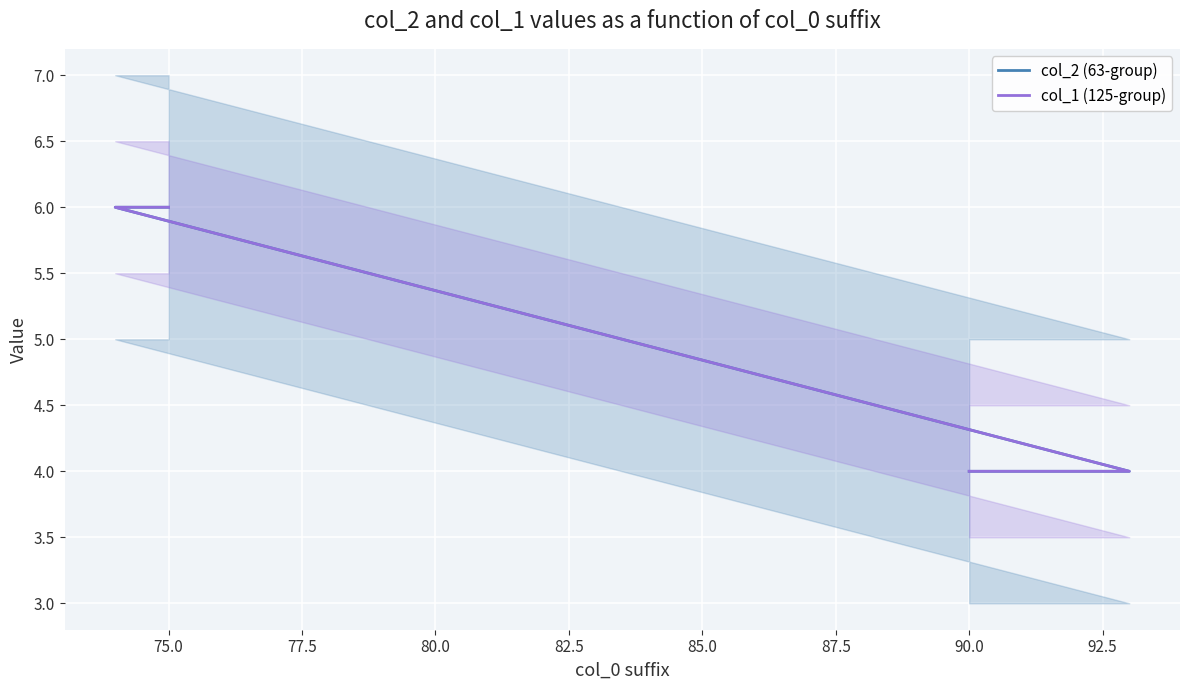

True or false: col_1 (125-group) and col_2 (63-group) cross at least once.

False